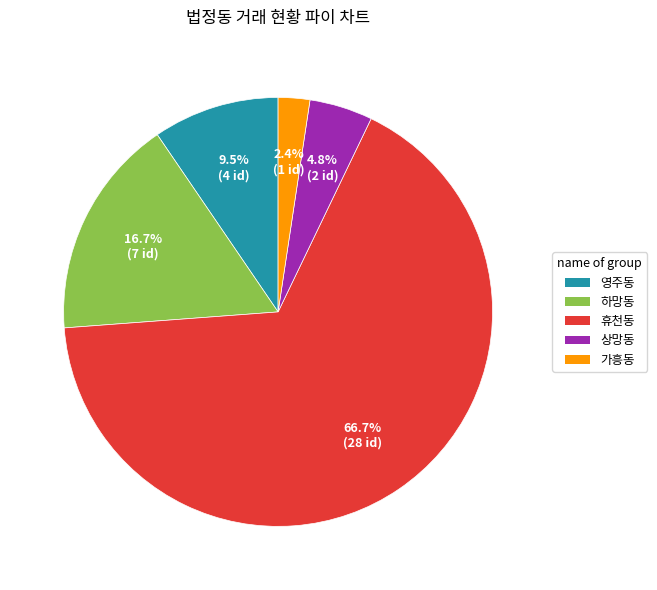

Which has a higher value, 상망동 or 영주동?

영주동